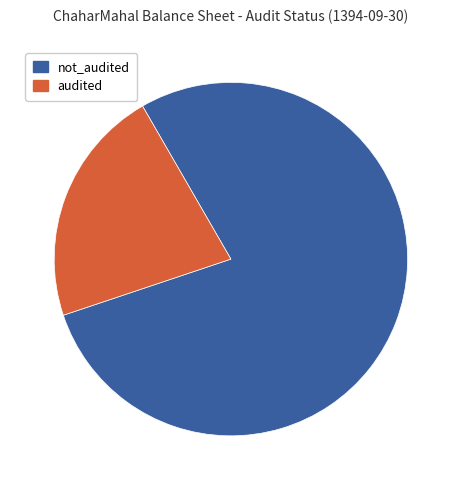

Is there any slice that represents more than half of the pie?

Yes